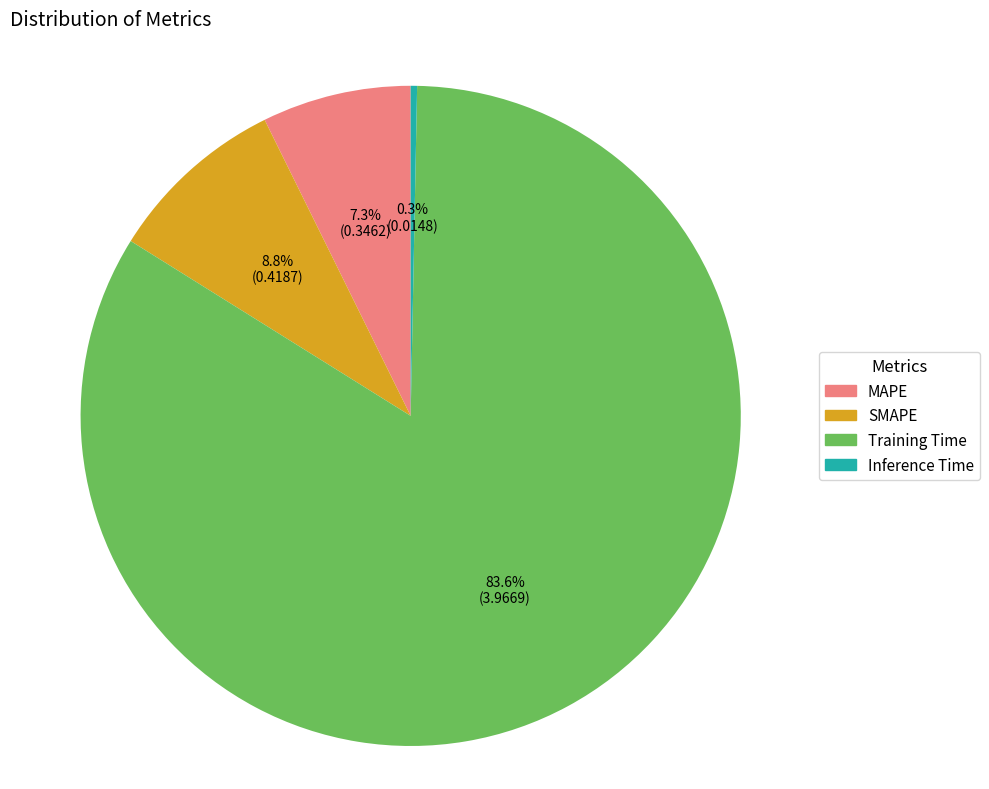

How much of the chart is everything except SMAPE?

91.2%